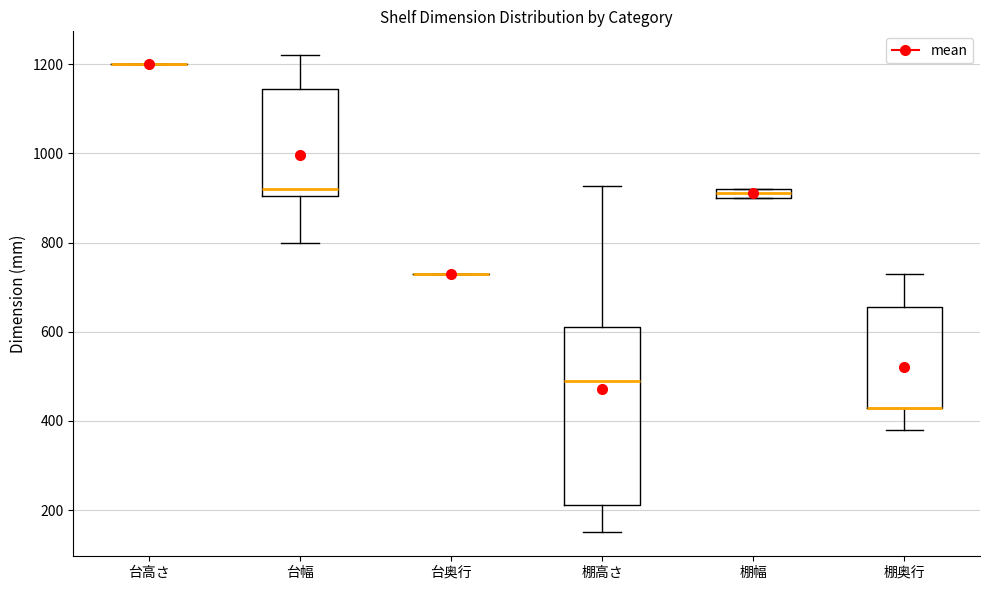

Where is the lower edge of the box for 台幅 on the y-axis? The values are not printed on the chart, so give them approximately, as read against the axis.

900